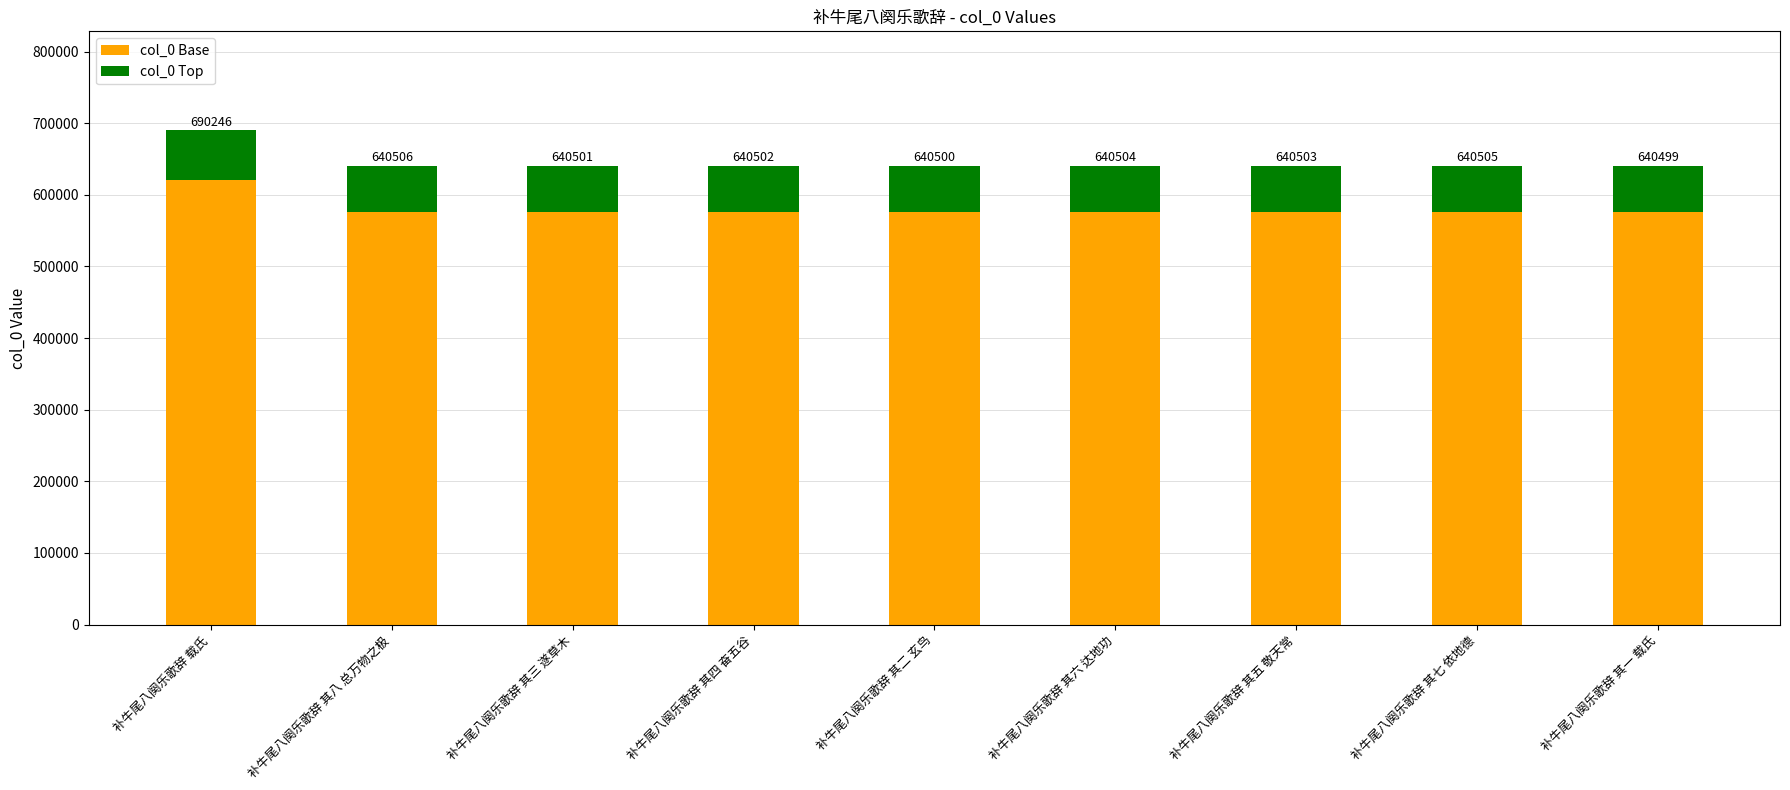

What are all the series names shown in the legend?

col_0 Base, col_0 Top